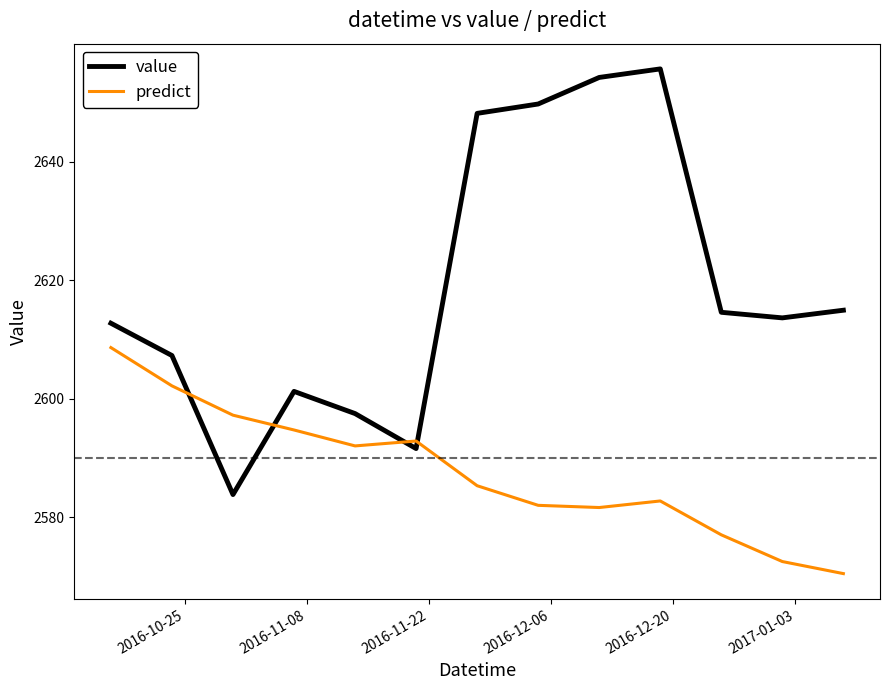

What is the greatest value displayed?

2655.6